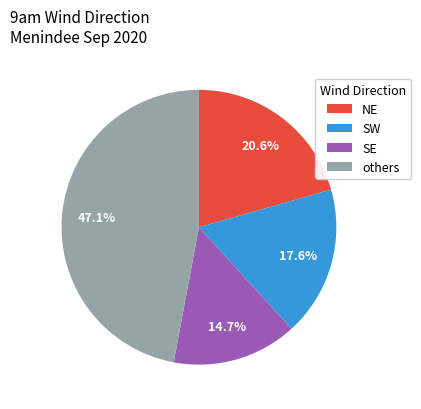

Does any single category account for the majority?

No